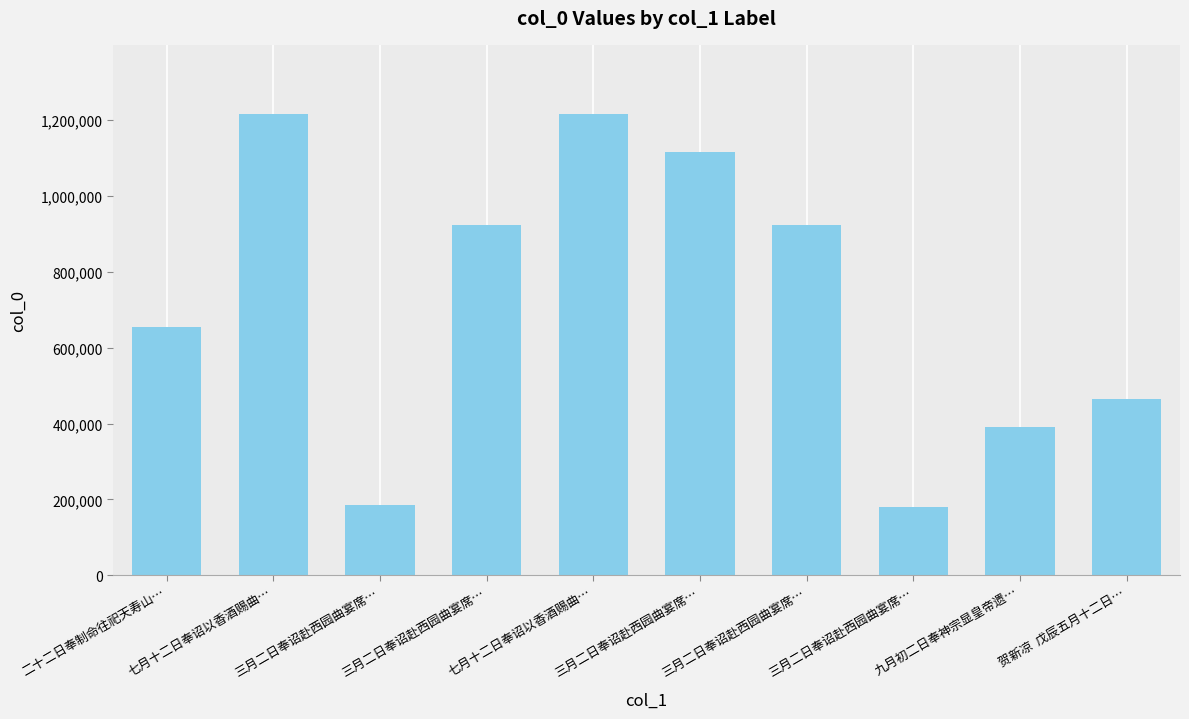

At which label is the value closest to 697287?

二十二日奉制命往祀天寿山…